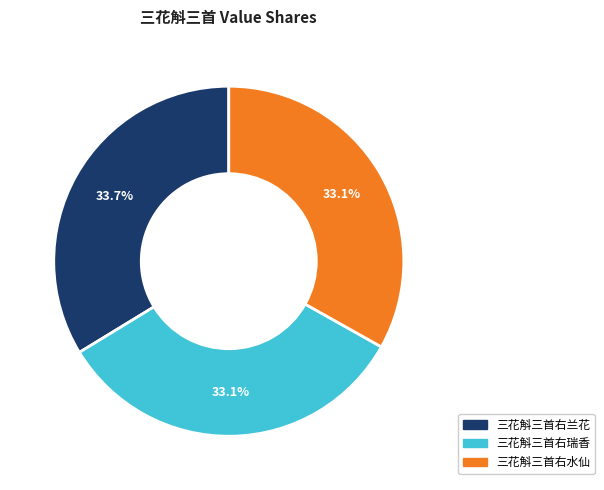

Is the sum of 三花斛三首右瑞香 and 三花斛三首右水仙 greater than half?

Yes